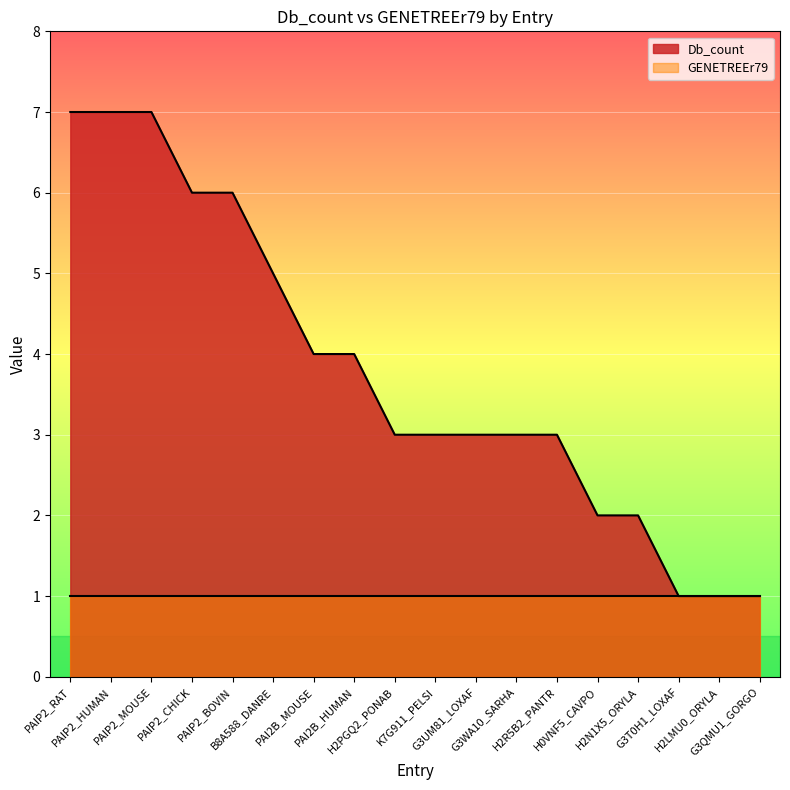

List the labels in order of value, smallest first.

G3T0H1_LOXAF, H2LMU0_ORYLA, G3QMU1_GORGO, H0VNF5_CAVPO, H2N1X5_ORYLA, H2PGQ2_PONAB, K7G911_PELSI, G3UM81_LOXAF, G3WA10_SARHA, H2R5B2_PANTR, PAI2B_MOUSE, PAI2B_HUMAN, B8A588_DANRE, PAIP2_CHICK, PAIP2_BOVIN, PAIP2_RAT, PAIP2_HUMAN, PAIP2_MOUSE